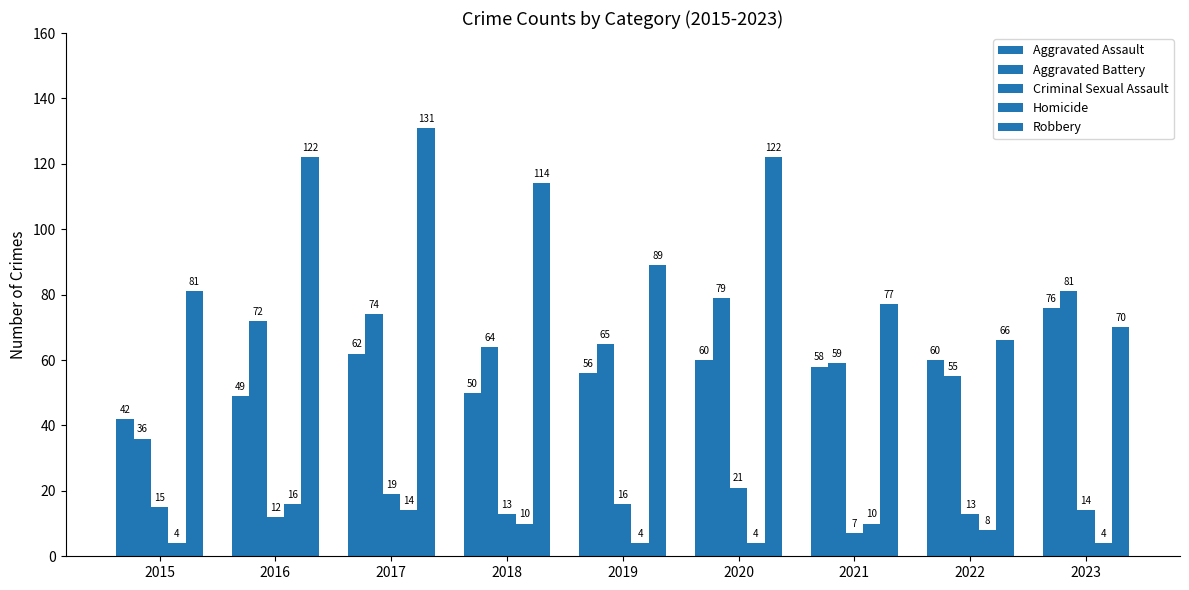

How many values in the Aggravated Assault series are below 58?

4